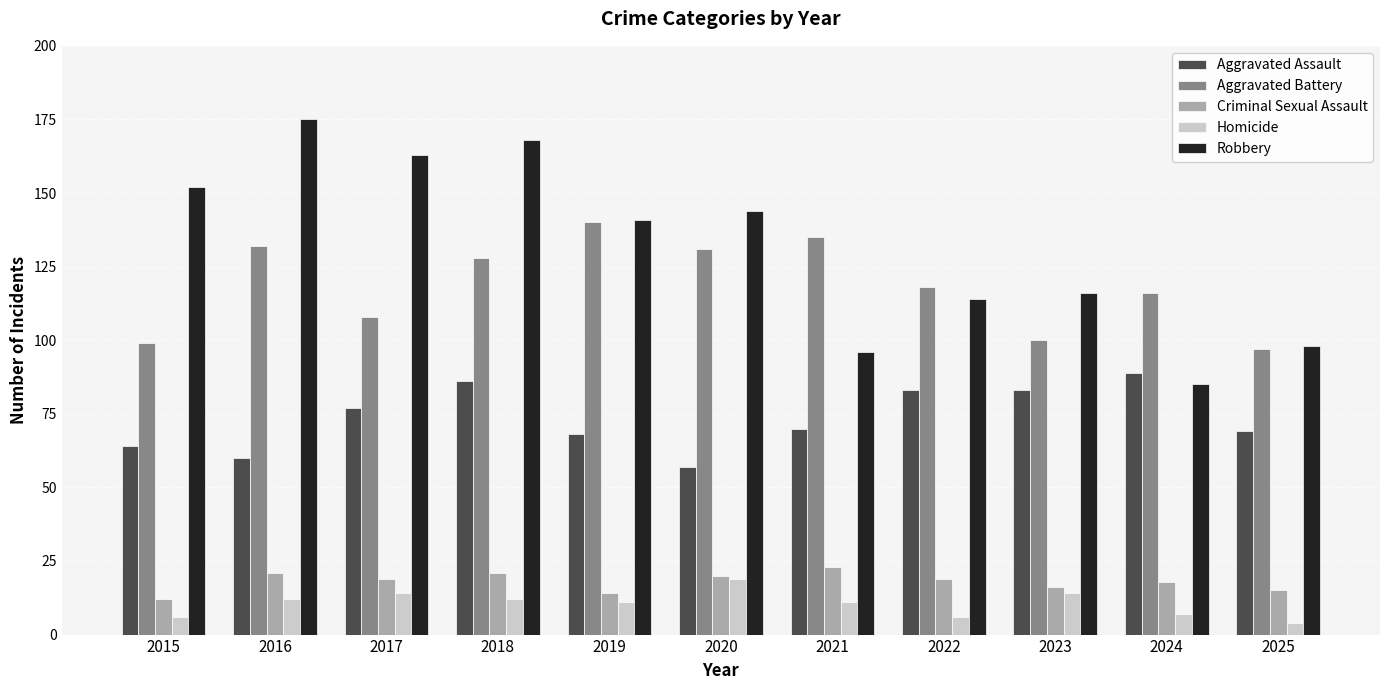

What is the average value of the Homicide series?

11